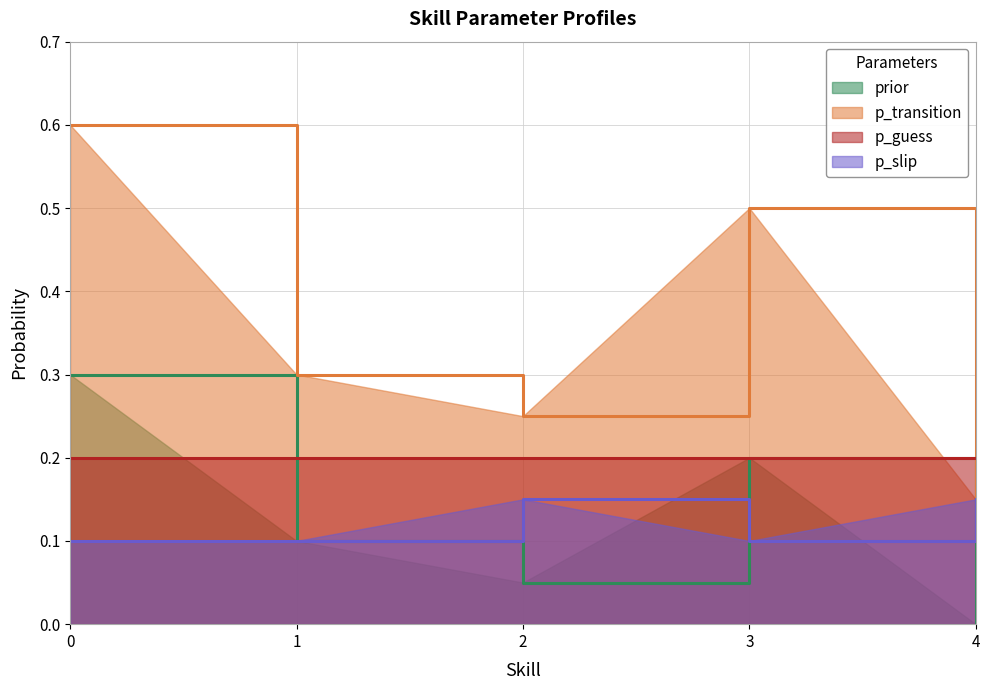

Which series has the largest total across all categories?

p_transition